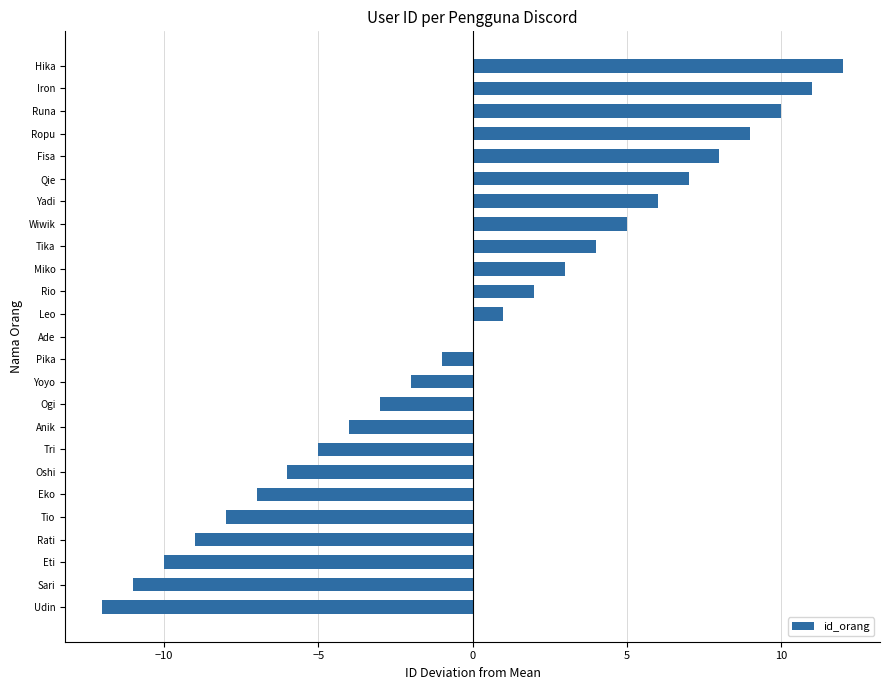

At which category does the chart reach its peak across all series?

Hika